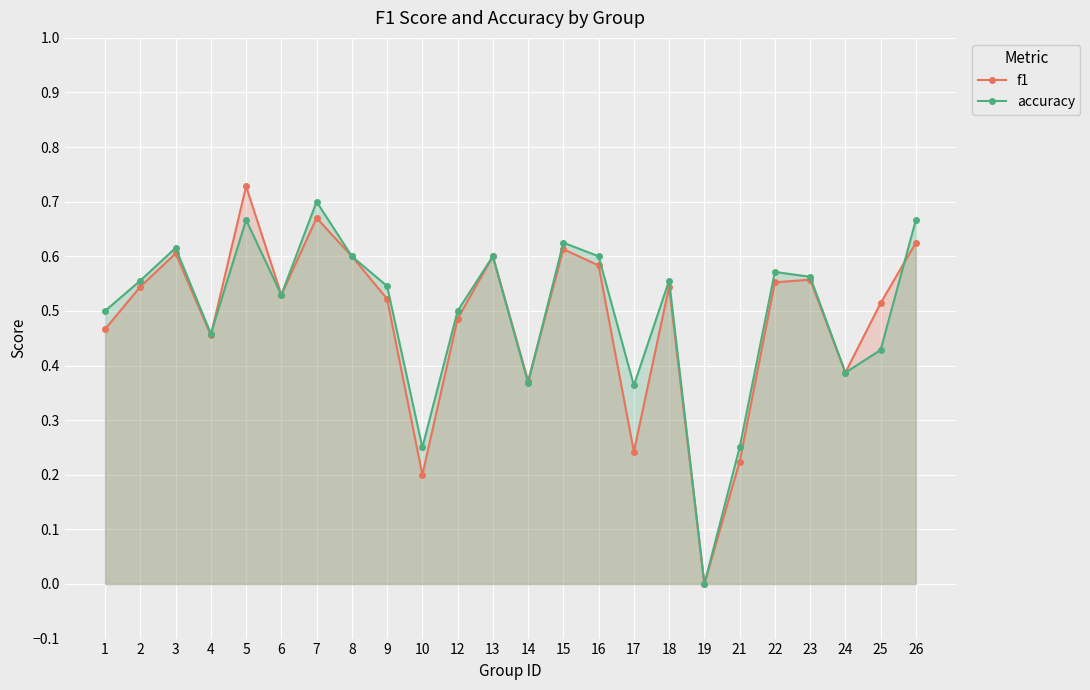

Rank the series by their maximum value, from highest to lowest.

f1, accuracy